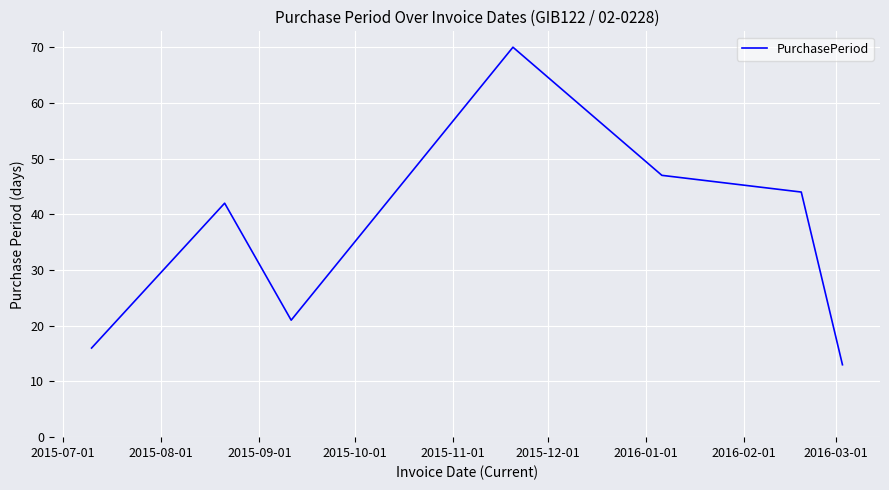

True or false: the data has more than 2 interior local peaks.

False